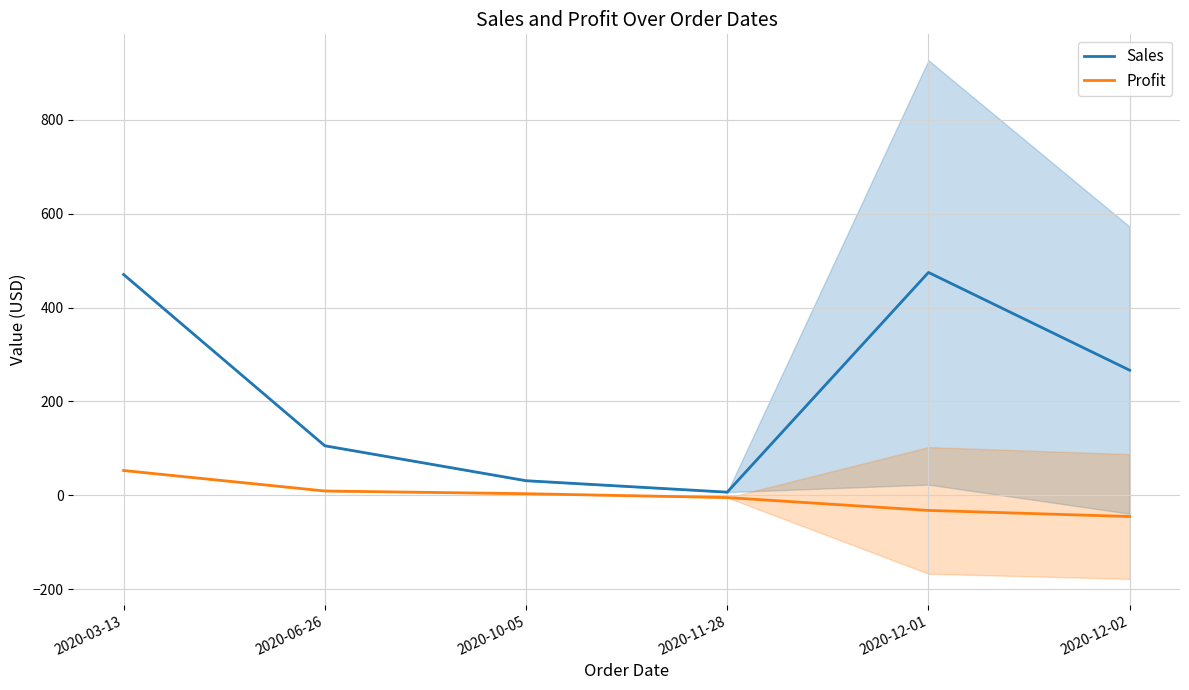

Reading left to right, list all the values displayed in this chart.

Sales: 2020-03-13=470.4	2020-06-26=105.6	2020-10-05=31.2	2020-11-28=6.8	2020-12-01=474.8	2020-12-02=266.5
Profit: 2020-03-13=52.9	2020-06-26=9.2	2020-10-05=3.5	2020-11-28=-4.7	2020-12-01=-32.1	2020-12-02=-45.1